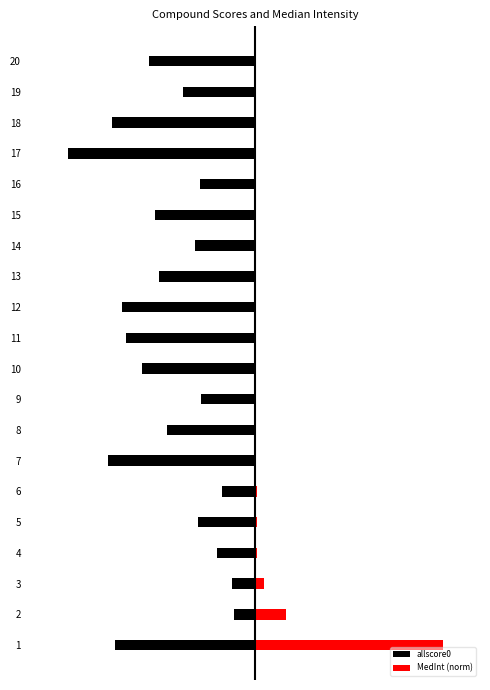

Rank the series by their average value, from lowest to highest.

allscore0, MedInt (norm)